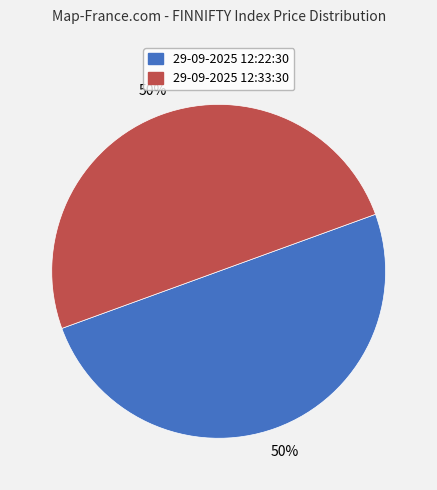

What percentage is the 29-09-2025 12:33:30 slice, to the nearest percent?

50%